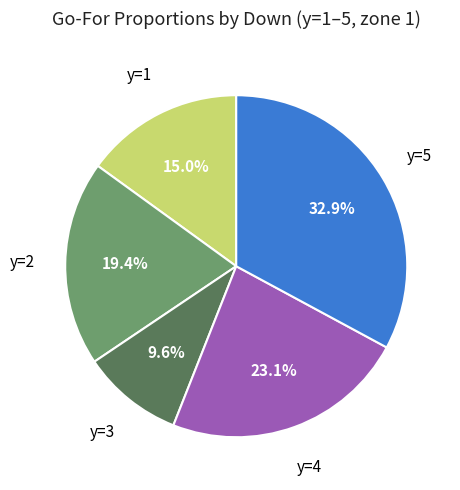

Is there a majority slice in this chart?

No